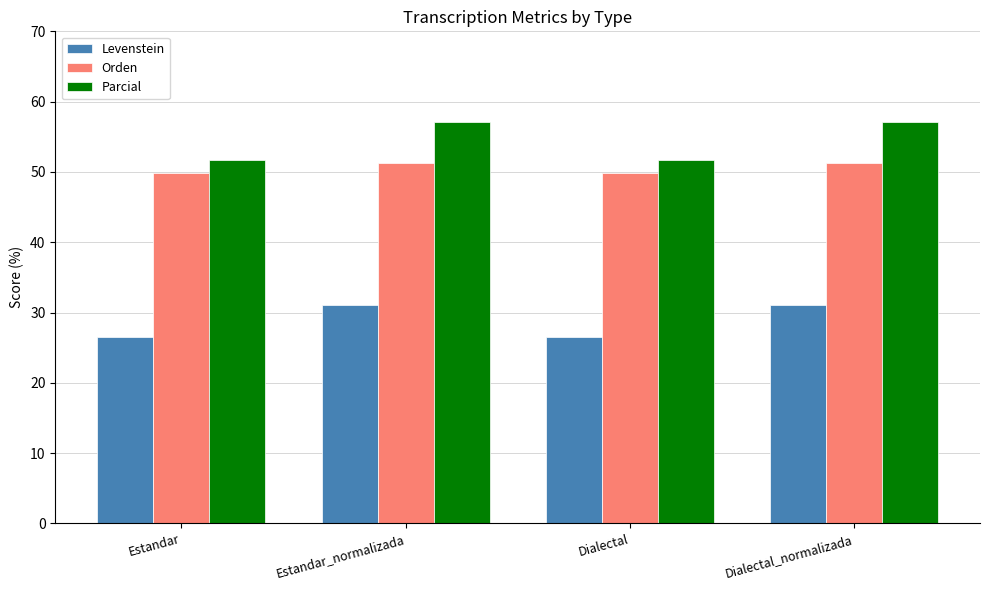

What is the minimum value shown in the chart?

26.5